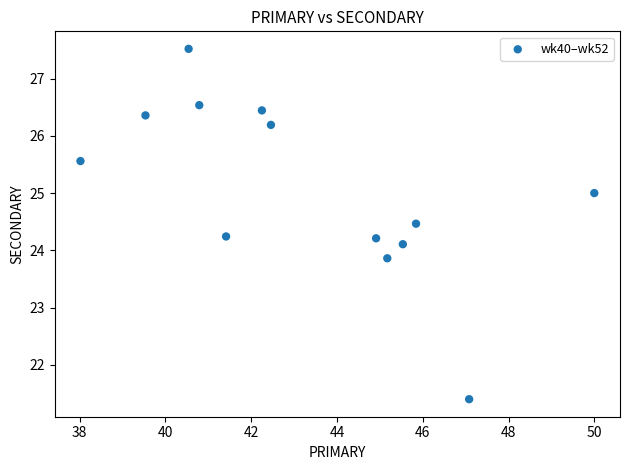

What is the range of Y values (max minus min)?

6.1